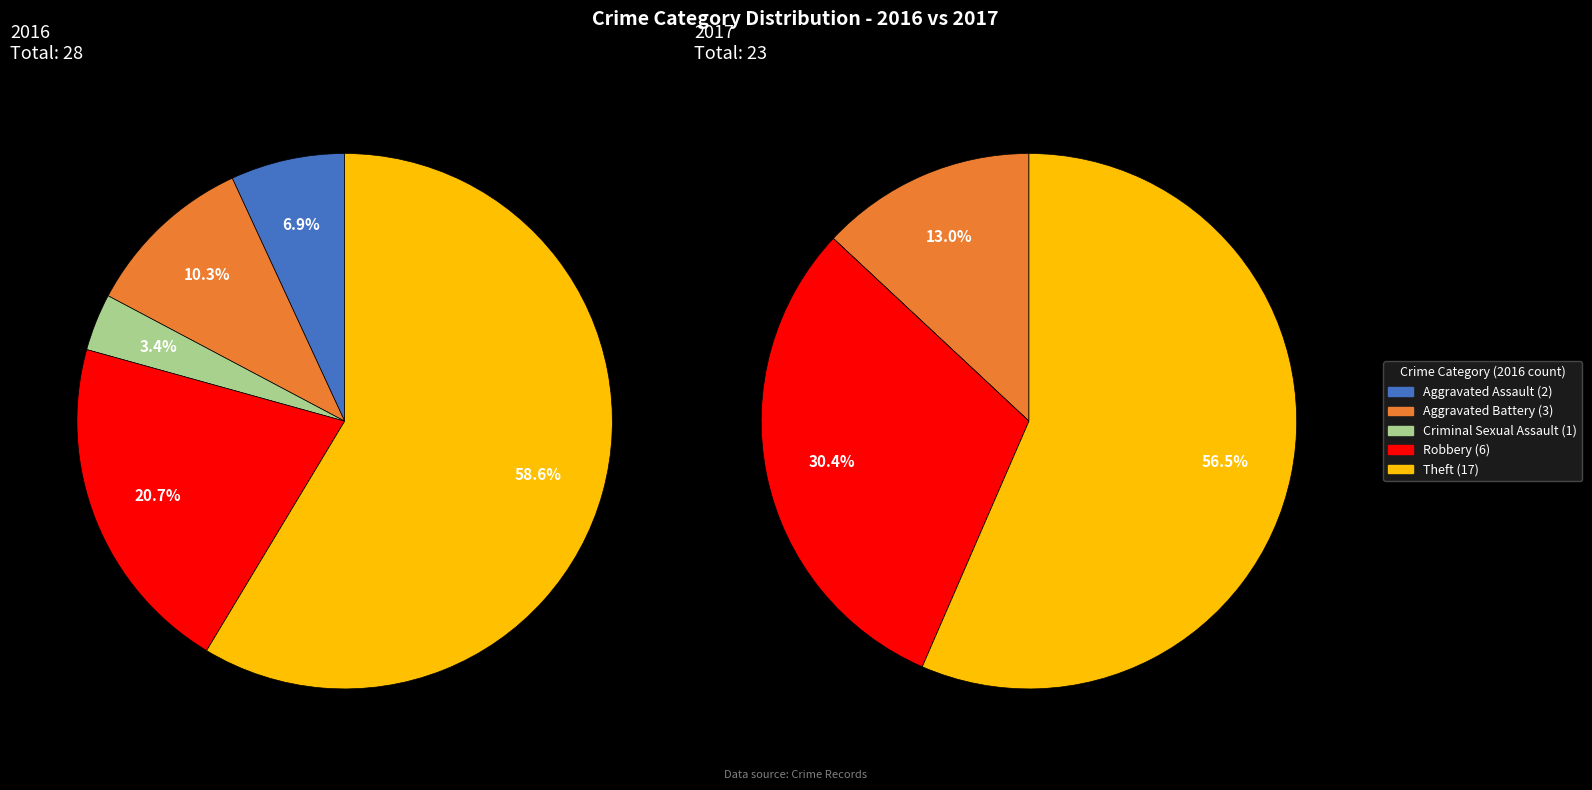

What percentage is the Aggravated Assault slice, to the nearest percent?

7%